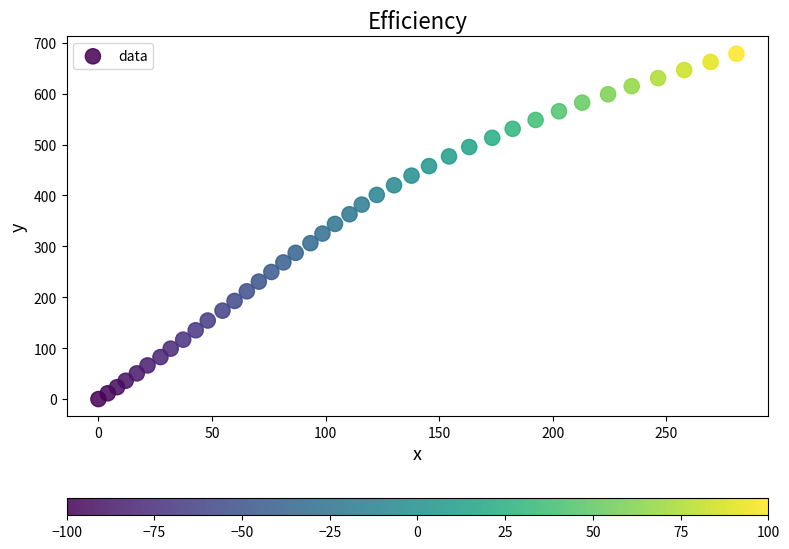

What is the range of X values (max minus min)?

280.8